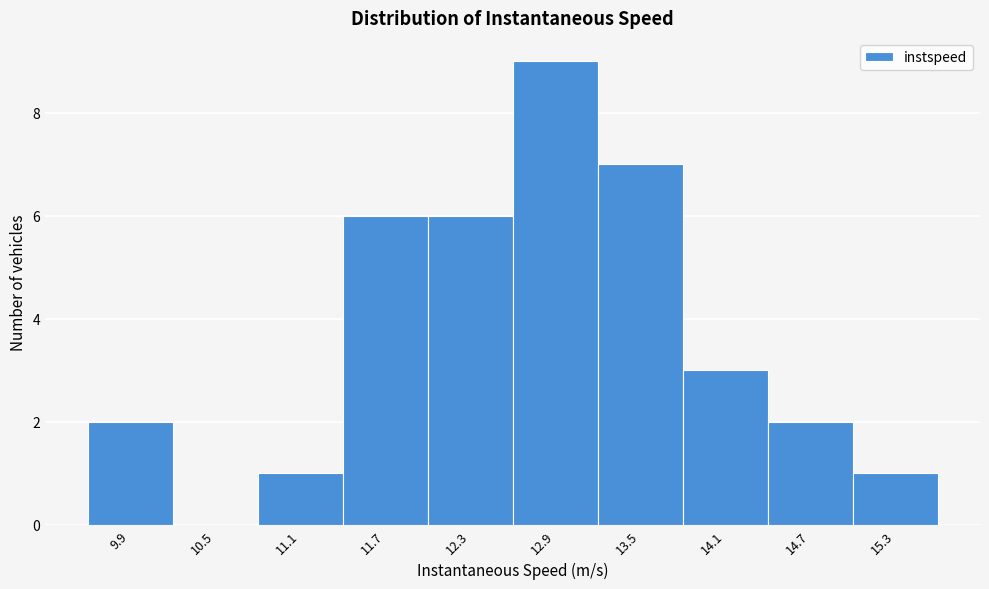

Reading left to right, list every bar in this chart as the range it spans on the x-axis followed by its height. Neither the bar edges nor the heights are printed on the chart, so give them approximately, as read against the axes.

9.6 to 10.2: 2
10.2 to 10.8: 0
10.8 to 11.4: 1
11.4 to 12.0: 6
12.0 to 12.6: 6
12.6 to 13.2: 9
13.2 to 13.8: 7
13.8 to 14.4: 3
14.4 to 15.0: 2
15.0 to 15.6: 1